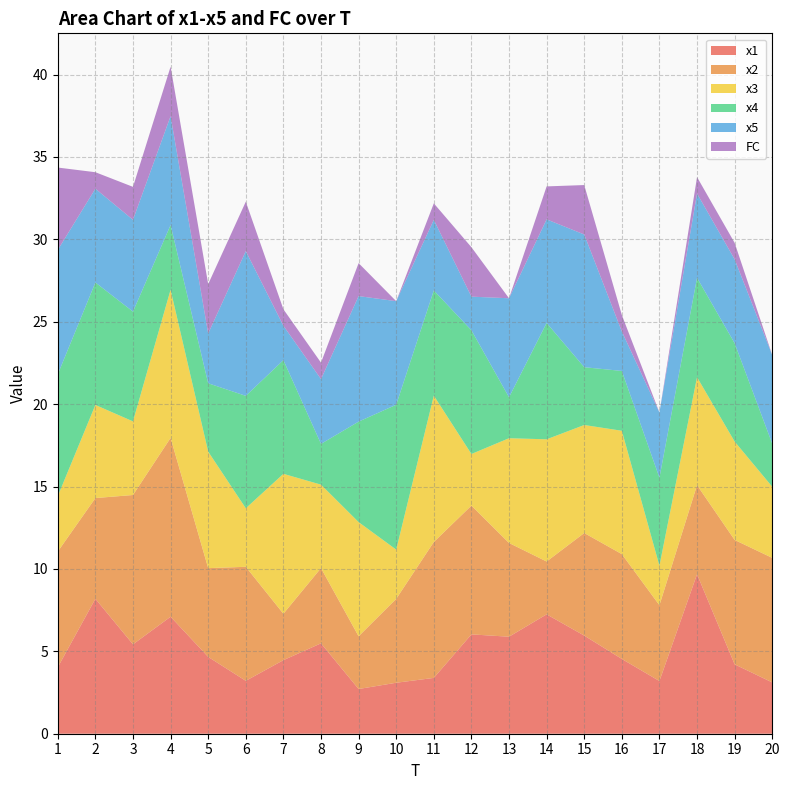

Reading right to left, transcribe all the data shown in this chart.

x1: 20=3.1	19=4.2	18=9.7	17=3.2	16=4.5	15=6.0	14=7.2	13=5.9	12=6.0	11=3.4	10=3.1	9=2.7	8=5.5	7=4.5	6=3.2	5=4.7	4=7.1	3=5.4	2=8.2	1=4.0
x2: 20=7.6	19=7.5	18=5.4	17=4.6	16=6.4	15=6.2	14=3.2	13=5.7	12=7.8	11=8.2	10=5.1	9=3.2	8=4.6	7=2.8	6=6.9	5=5.4	4=10.9	3=9.1	2=6.1	1=7.0
x3: 20=4.3	19=6.0	18=6.6	17=2.4	16=7.5	15=6.6	14=7.4	13=6.4	12=3.1	11=8.9	10=3.0	9=6.9	8=5.1	7=8.5	6=3.6	5=7.1	4=9.0	3=4.5	2=5.6	1=3.4
x4: 20=2.6	19=6.0	18=6.0	17=5.3	16=3.6	15=3.5	14=7.1	13=2.5	12=7.5	11=6.4	10=8.8	9=6.1	8=2.5	7=6.9	6=6.8	5=4.1	4=3.9	3=6.7	2=7.4	1=7.4
x5: 20=5.4	19=5.1	18=5.1	17=4.0	16=2.4	15=8.1	14=6.3	13=6.0	12=2.0	11=4.3	10=6.3	9=7.6	8=3.9	7=2.1	6=8.8	5=3.0	4=6.6	3=5.6	2=5.7	1=7.5
FC: 20=0.0	19=1.0	18=1.0	17=0.0	16=1.0	15=3.0	14=2.0	13=0.0	12=3.0	11=1.0	10=0.0	9=2.0	8=1.0	7=1.0	6=3.0	5=3.0	4=3.0	3=2.0	2=1.0	1=5.0